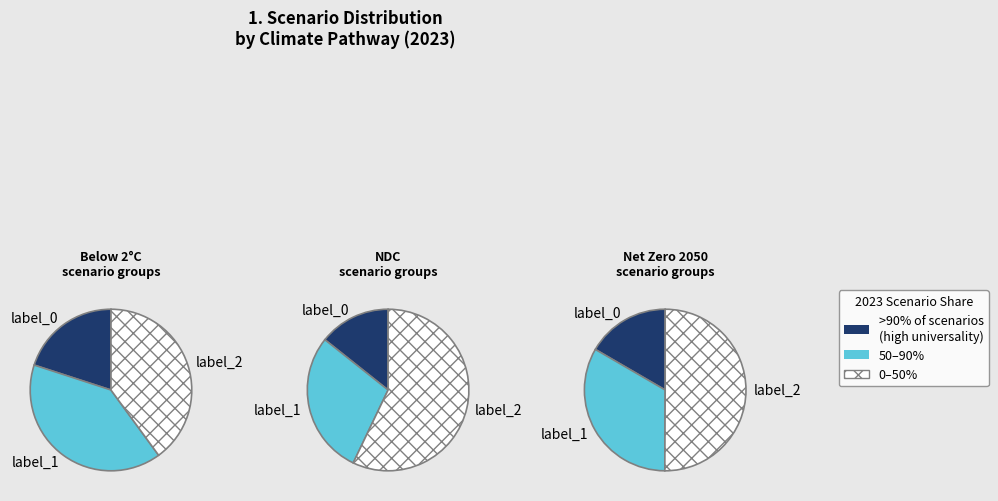

To the nearest percent, what portion does Net Zero 2050 represent?

14%